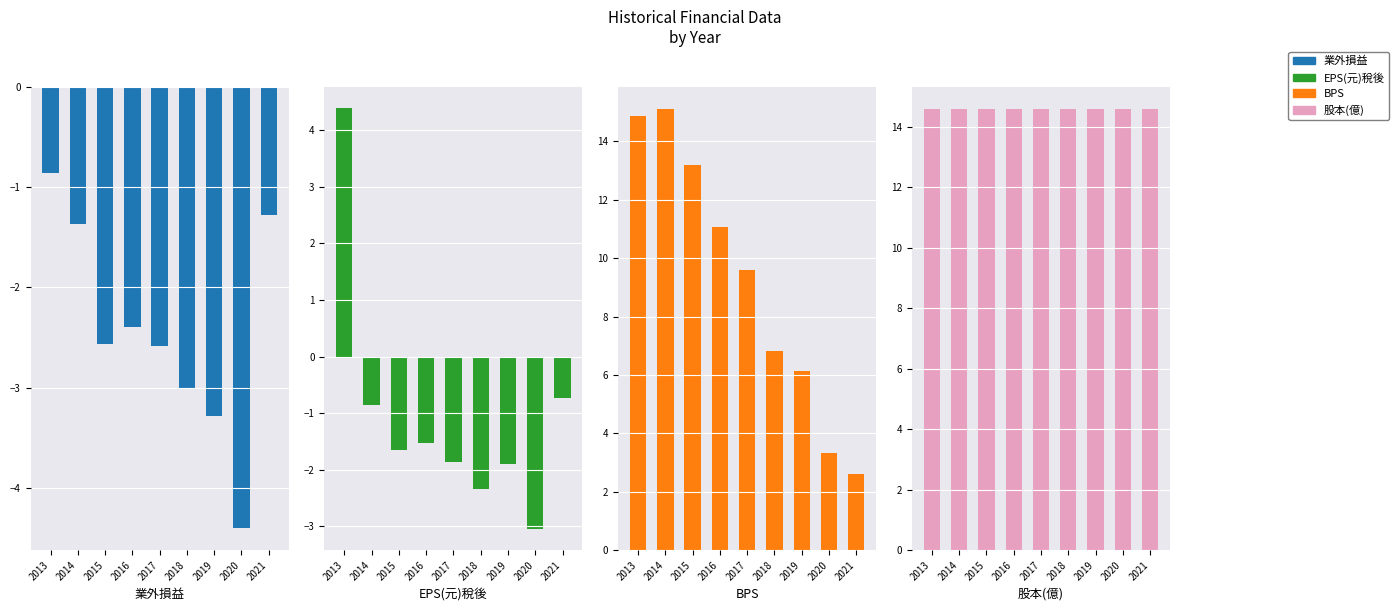

At which label does EPS(元)稅後 reach its minimum?

2020